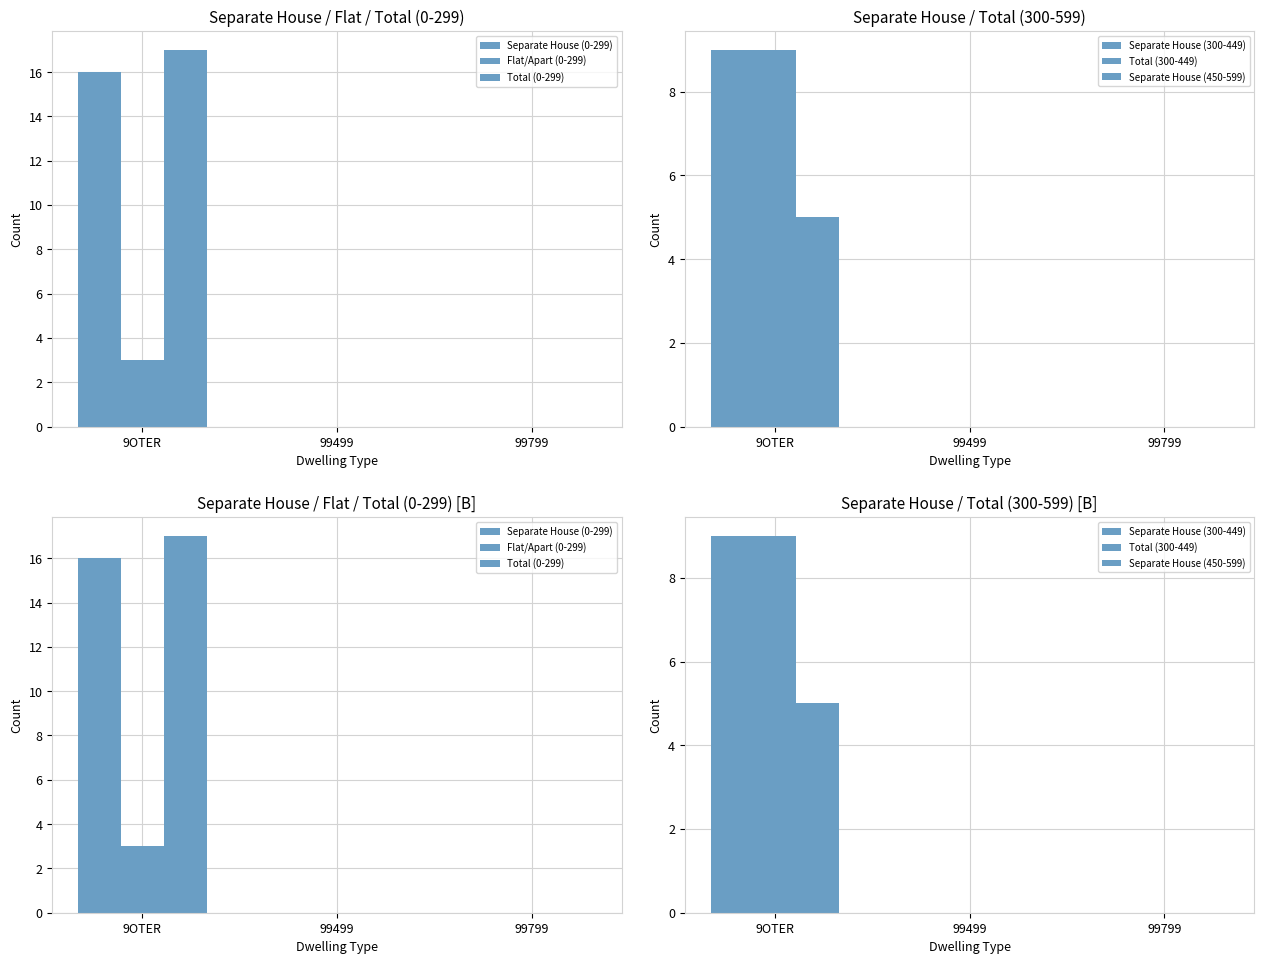

Is it true that Separate House (300-449) equals 3 at 99799?

False